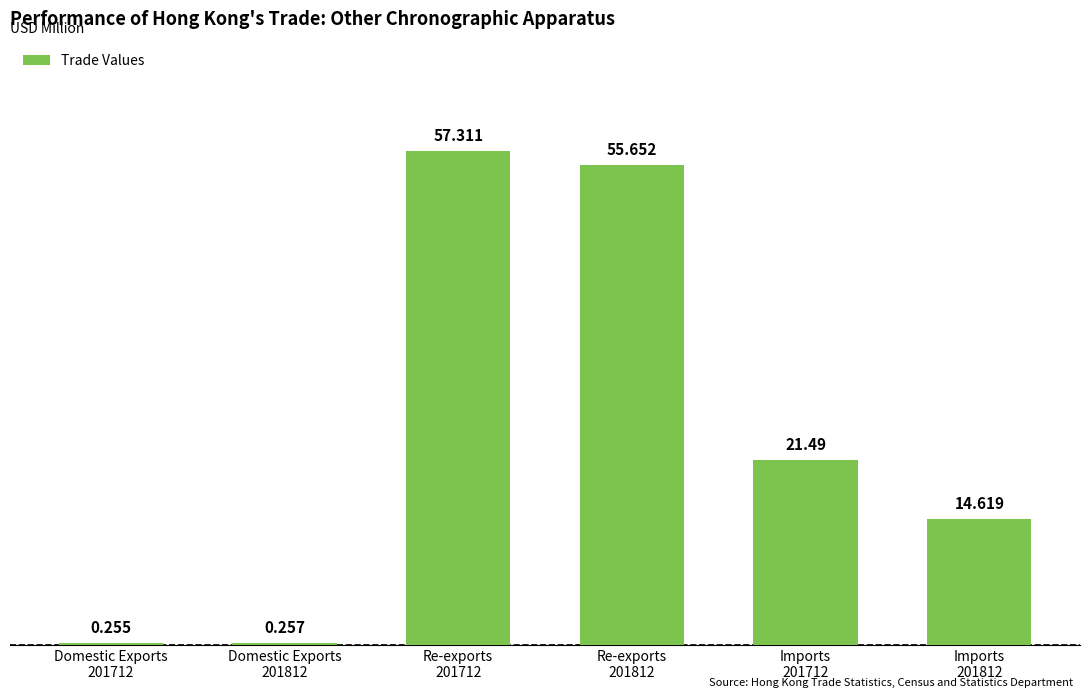

List the labels in order of value, smallest first.

Domestic Exports
201712, Domestic Exports
201812, Imports
201812, Imports
201712, Re-exports
201812, Re-exports
201712